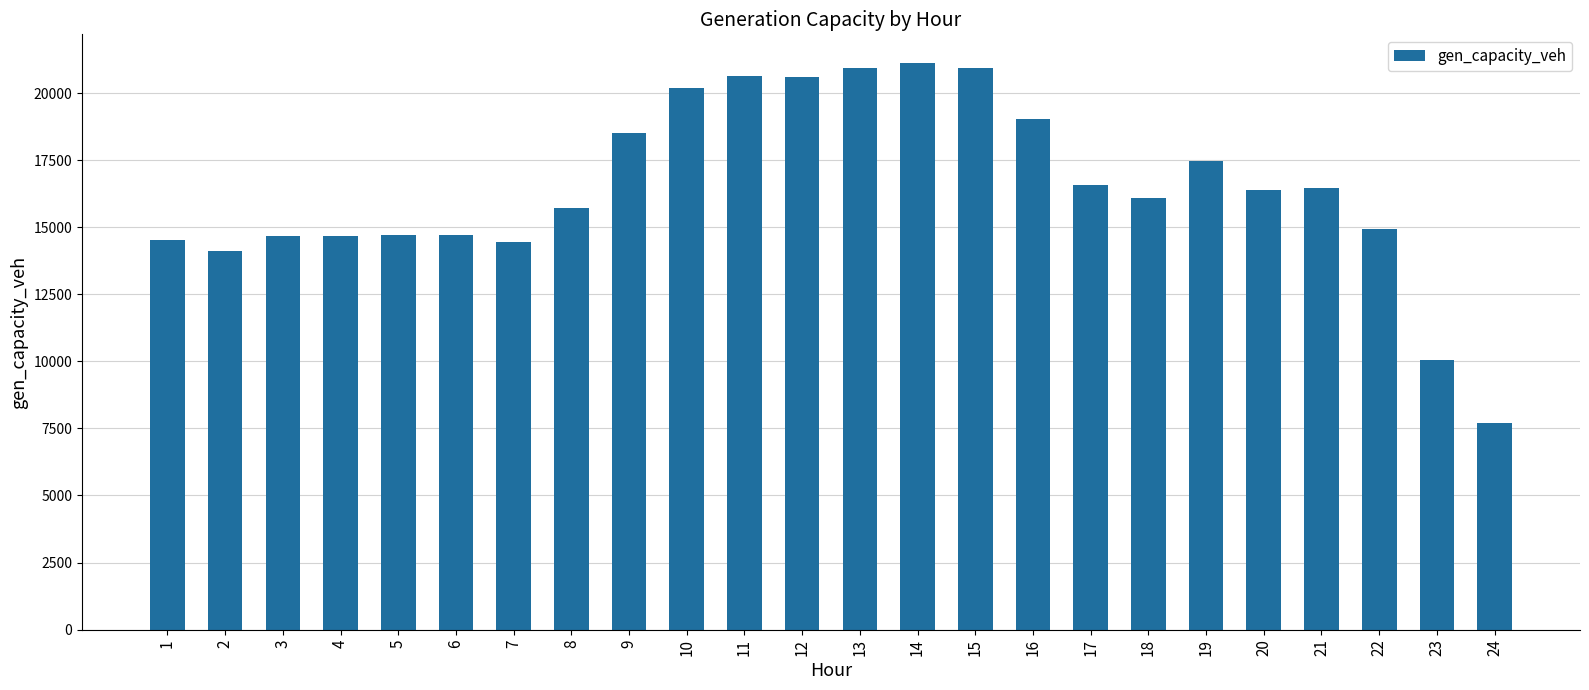

Between 10 and 19, which is larger?

10